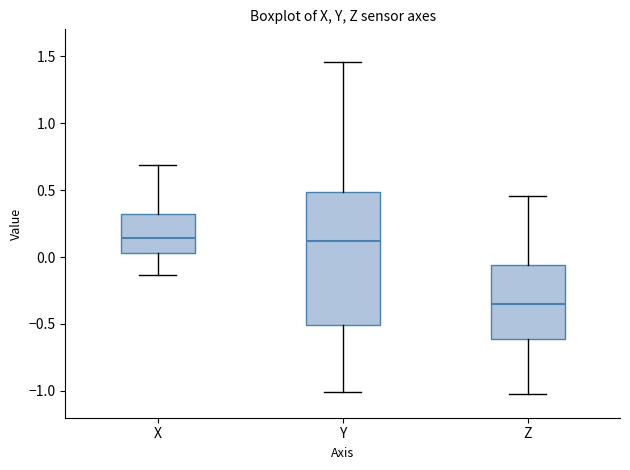

Where does the upper whisker of the box for Y end on the y-axis? The values are not printed on the chart, so give them approximately, as read against the axis.

1.45